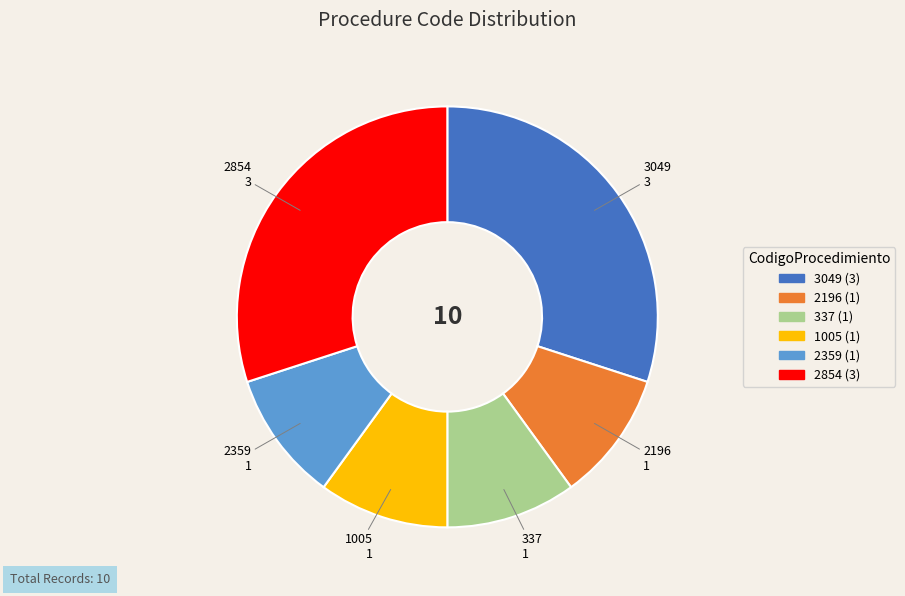

Is there any slice that represents more than half of the pie?

No